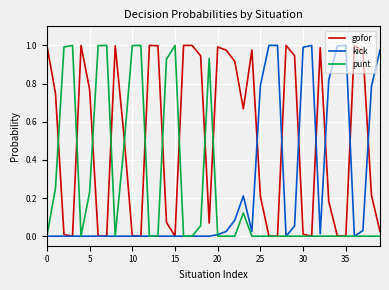

Which series has the largest total across all categories?

gofor